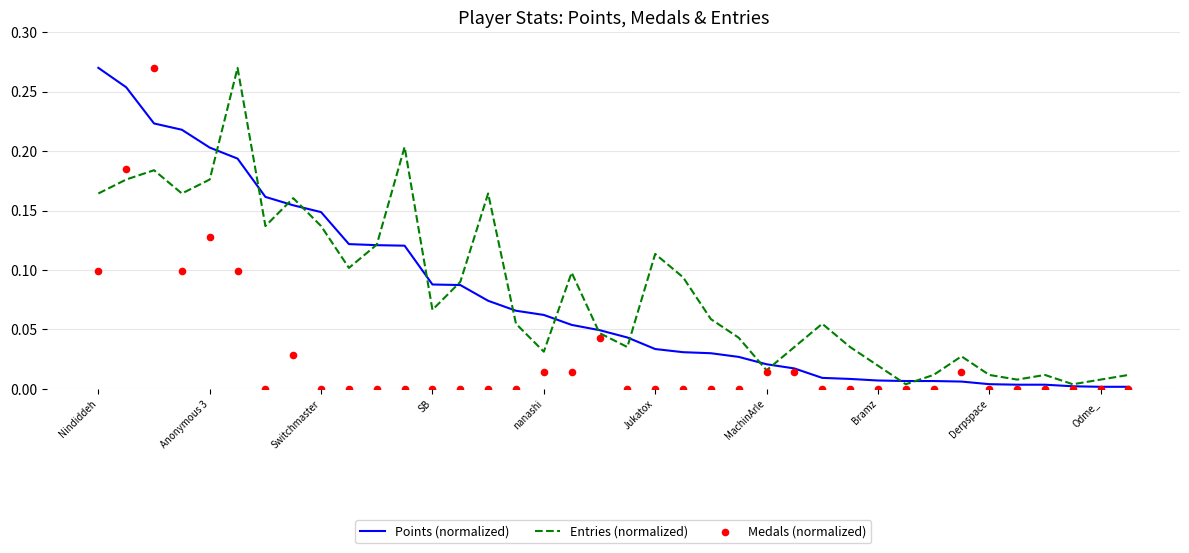

At how many categories does at least one series exceed 0?

38